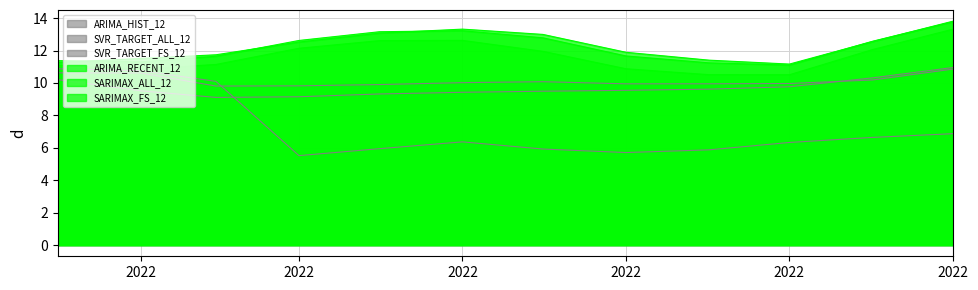

At which category does SARIMAX_ALL_12 reach its first local valley?

2022